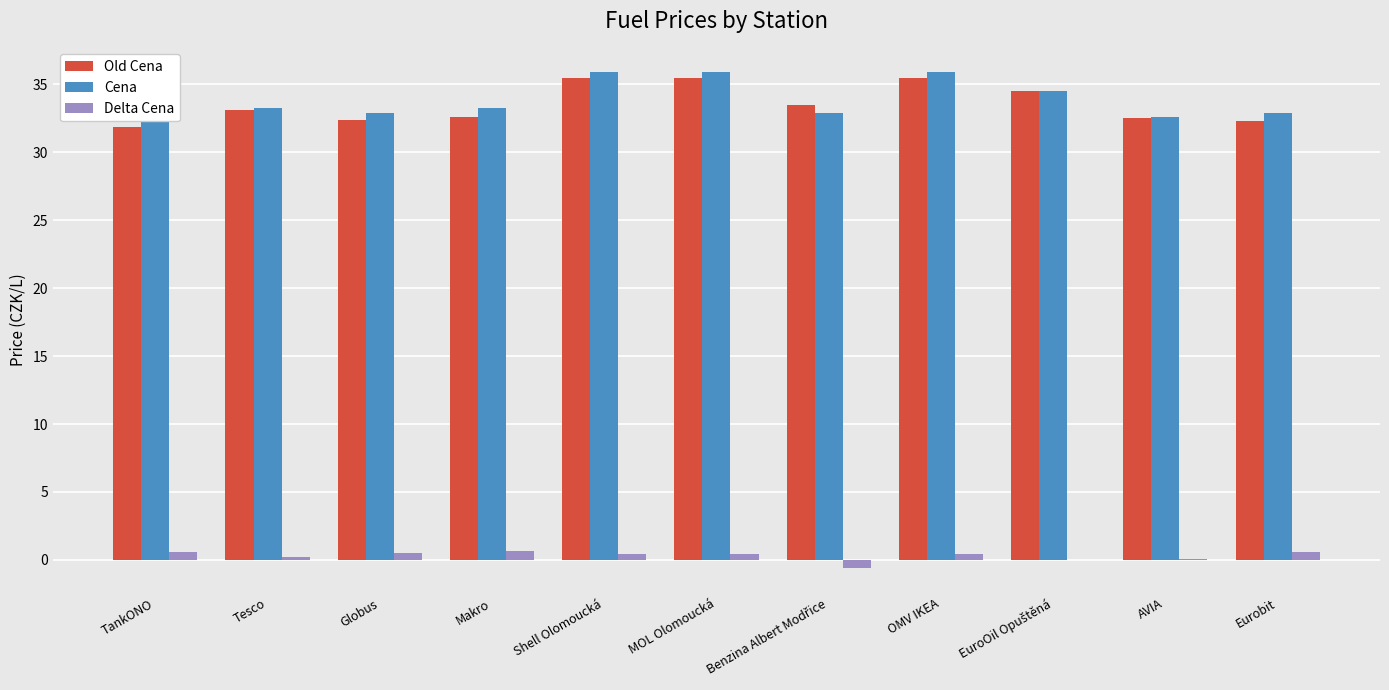

How many values in the Old Cena series are below 33?

5